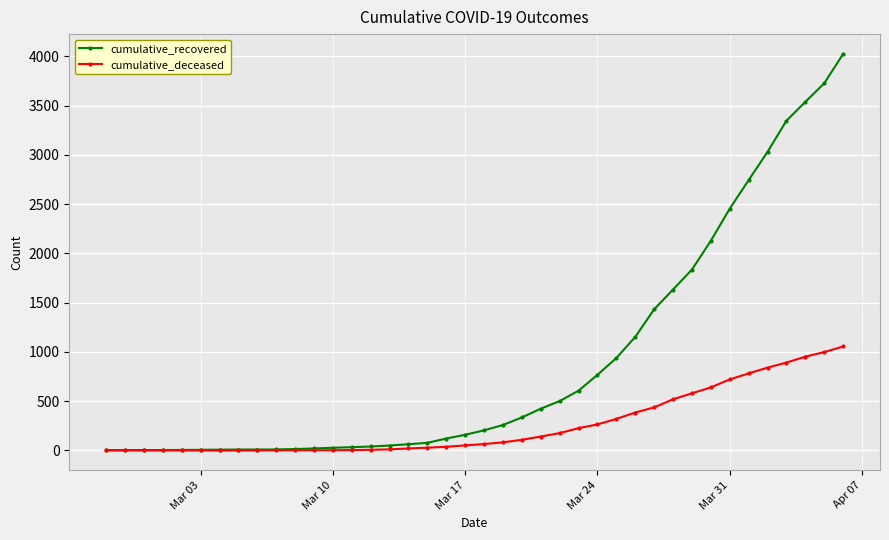

What are all the series names shown in the legend?

cumulative_recovered, cumulative_deceased